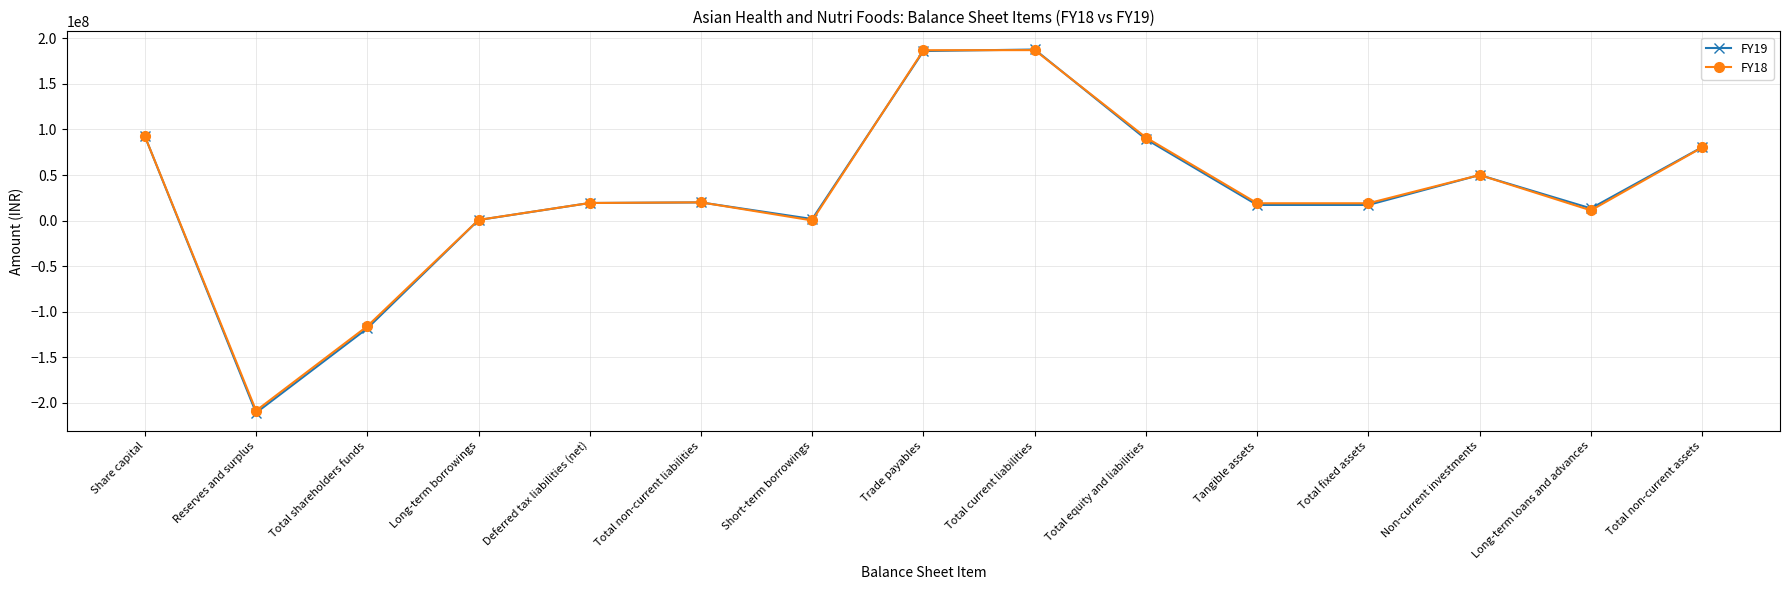

How many data points in FY19 are less than 19298688?

7